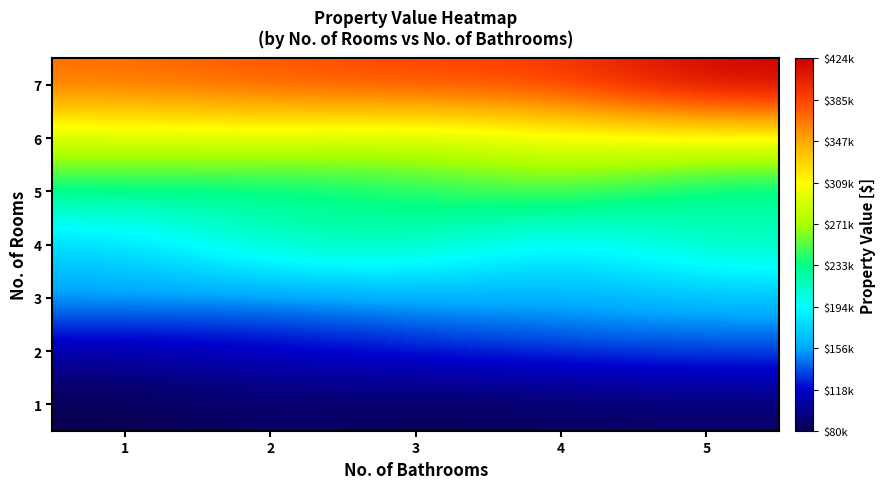

Reading left to right, extract all data points from this chart.

1: 1=79728	2=88000	3=82000	4=85000	5=87000
2: 1=105000	2=115000	3=123785	4=130000	5=135000
3: 1=156470	2=148221	3=156310	4=160441	5=165000
4: 1=175000	2=220432	3=221912	4=181712	5=220432
5: 1=230000	2=223955	3=236224	4=254455	5=220432
6: 1=290000	2=295000	3=283236	4=300000	5=306596
7: 1=370000	2=380000	3=387376	4=390000	5=423665